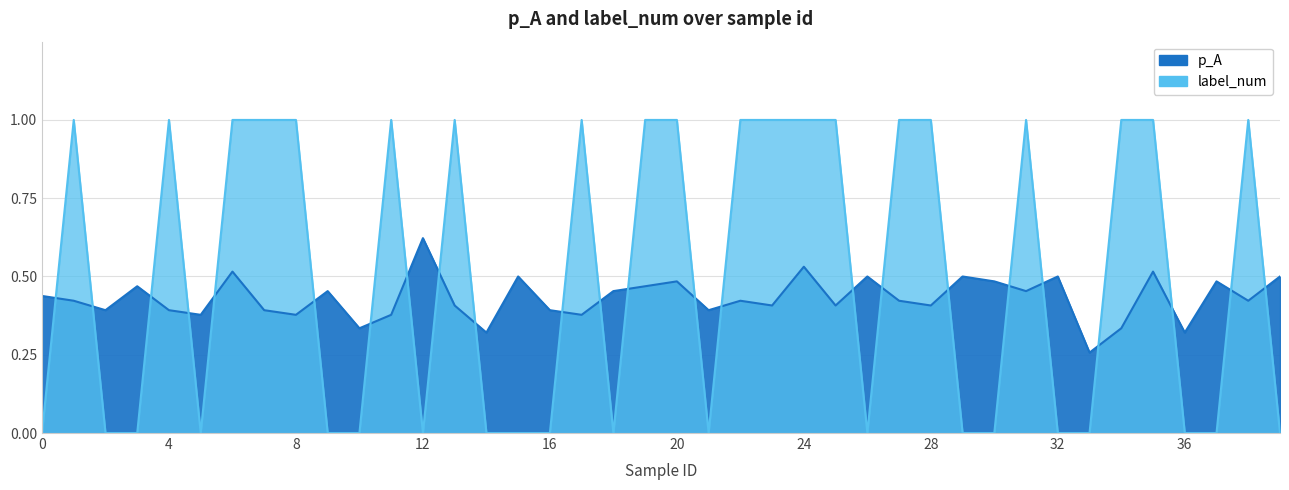

What is the sum of the label_num values at 4 and 6?

2.0